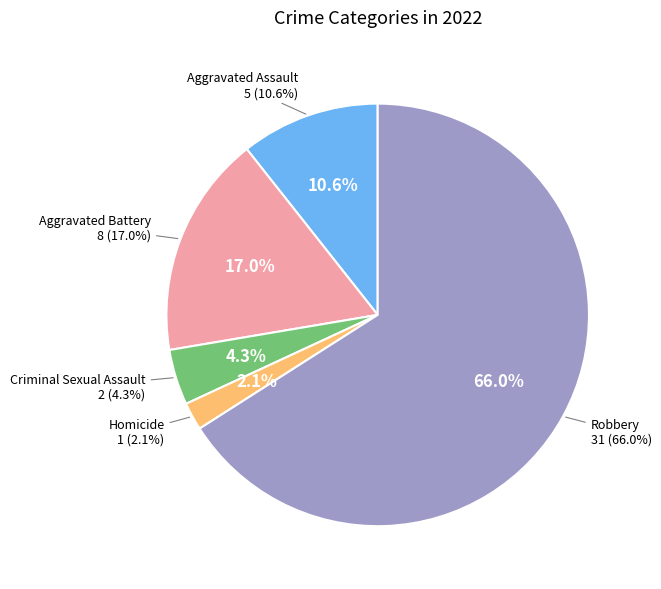

What percentage is the Criminal Sexual Assault slice, to the nearest percent?

4%